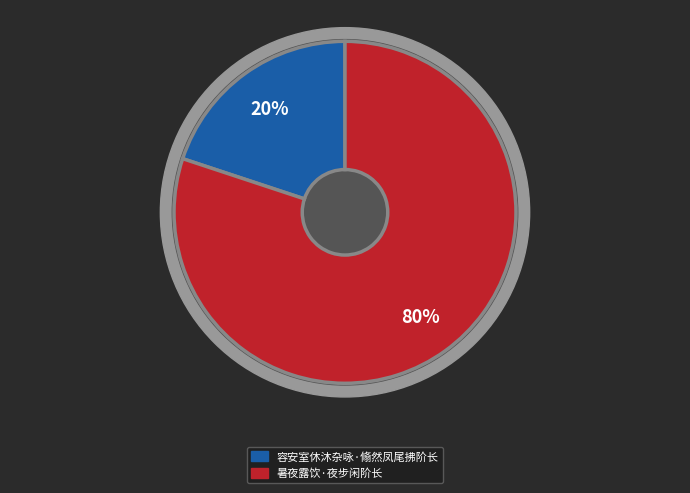

How many segments does this pie chart have?

2